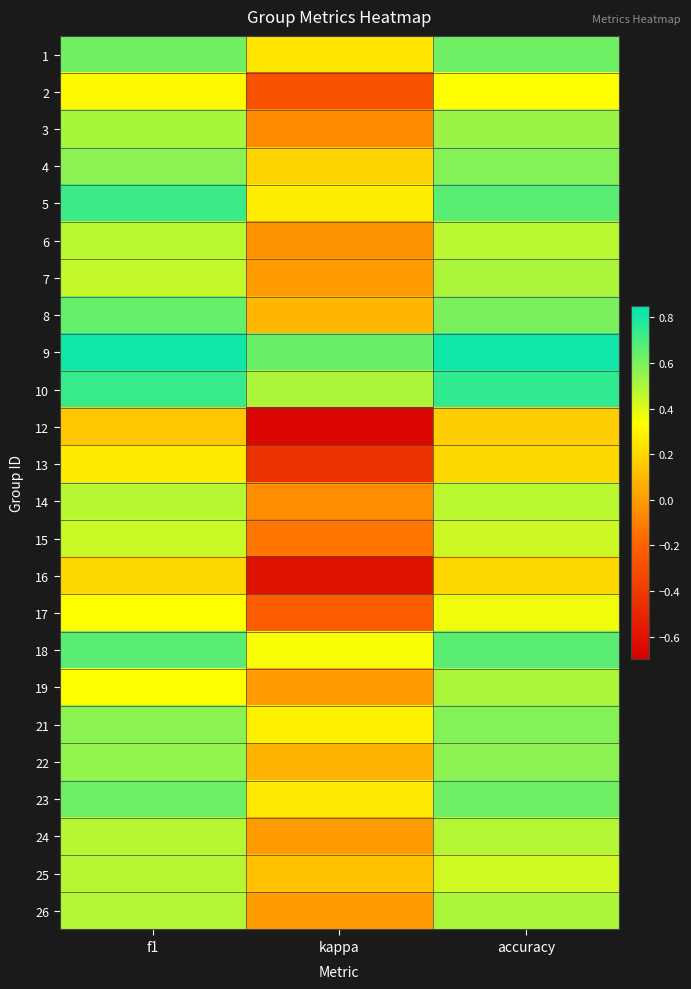

How many distinct data groups are displayed?

24